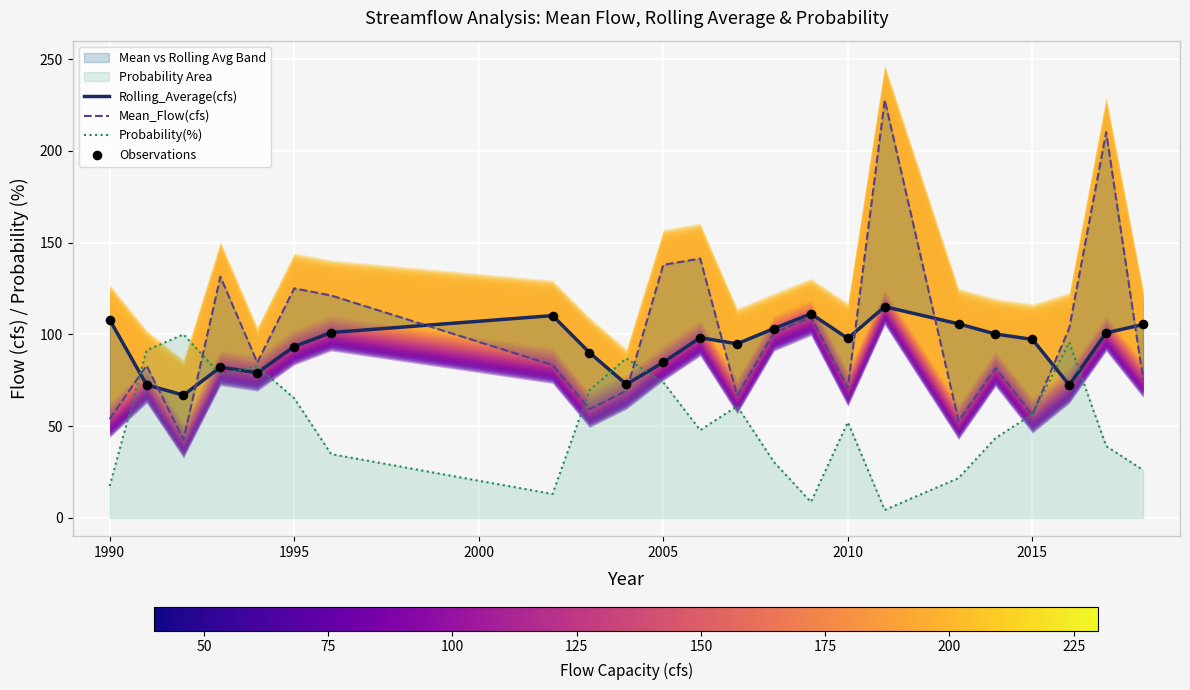

True or false: Probability(%) has a value of 73.9 at 2005.

True